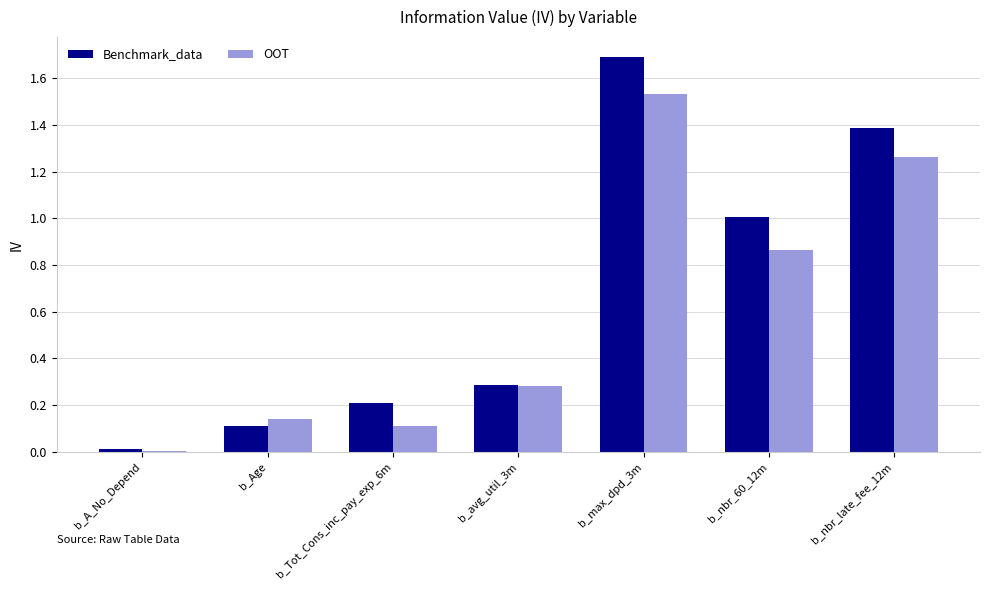

Read the Benchmark_data value at b_nbr_60_12m.

1.0